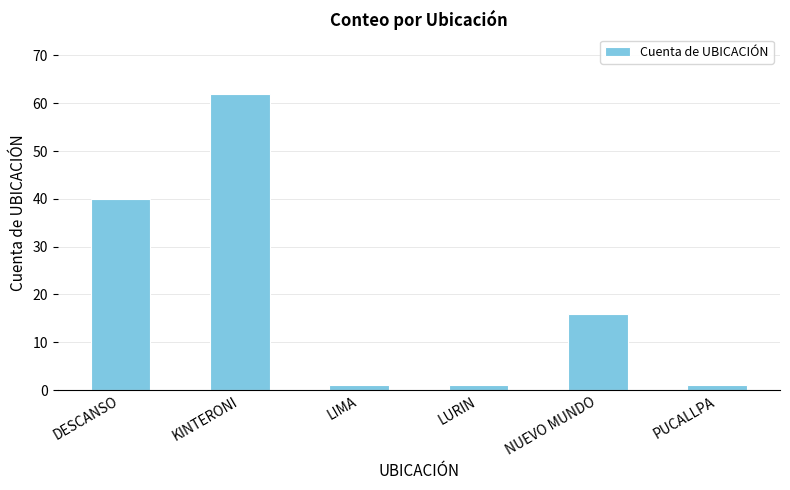

Which category has the highest value across all series?

KINTERONI